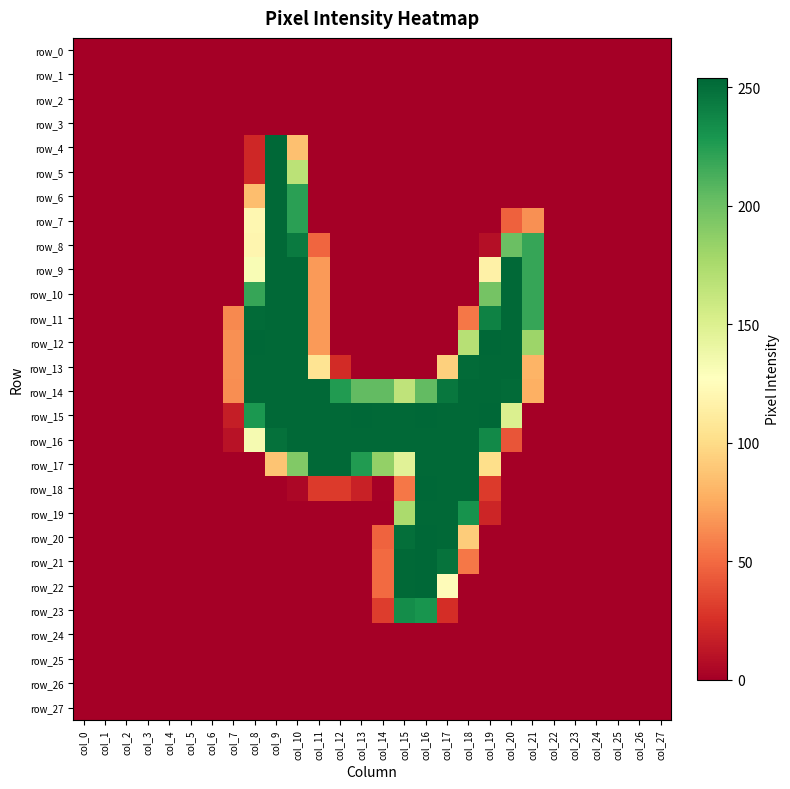

Rank the series by their maximum value, from highest to lowest.

row_4, row_12, row_15, row_18, row_20, row_21, row_22, row_5, row_6, row_7, row_8, row_9, row_10, row_11, row_13, row_14, row_16, row_17, row_19, row_23, row_0, row_1, row_2, row_3, row_24, row_25, row_26, row_27